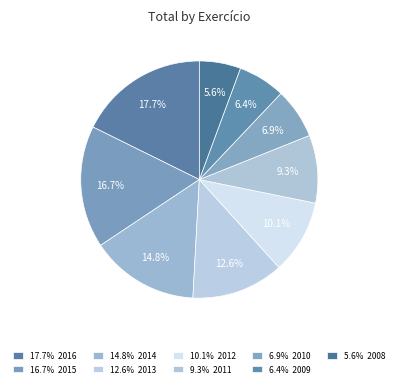

Rank the categories by value from highest to lowest.

2016, 2015, 2014, 2013, 2012, 2011, 2010, 2009, 2008